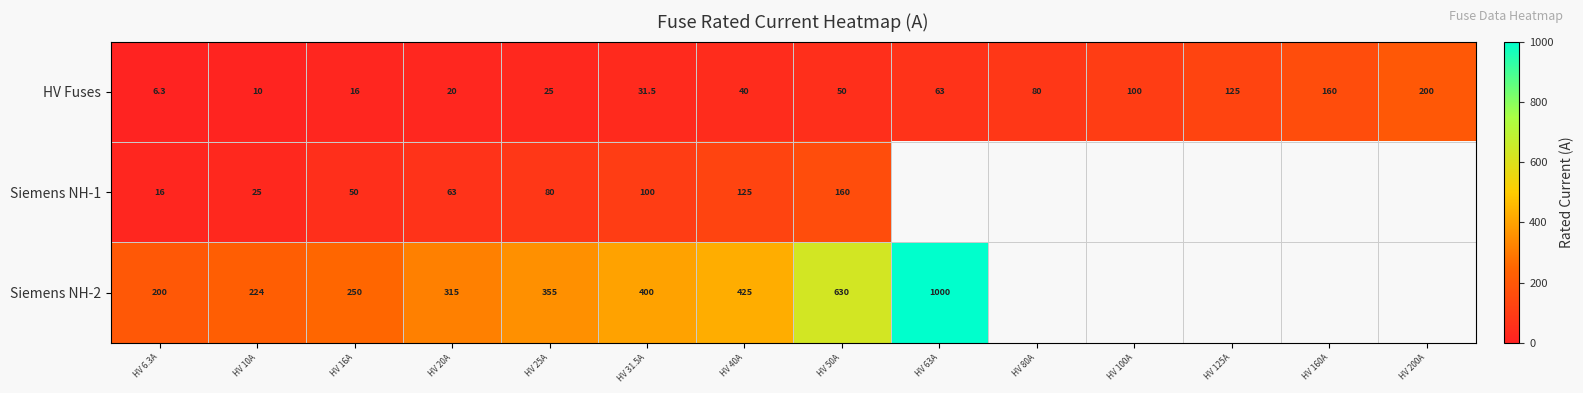

What is the sum of all HV Fuses values?

926.8